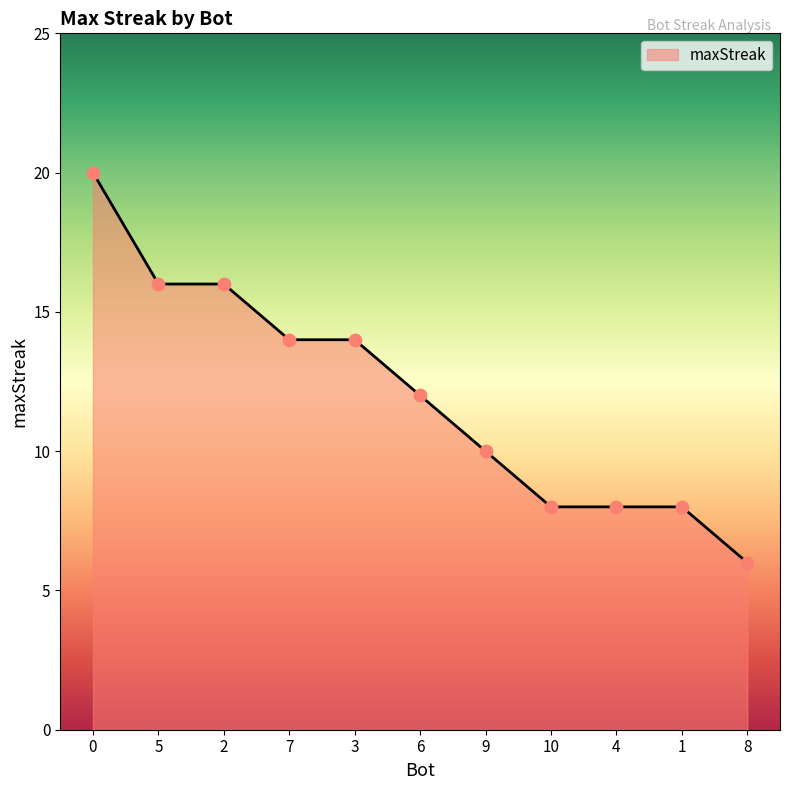

What is the change in value from 0 to 9?

-10